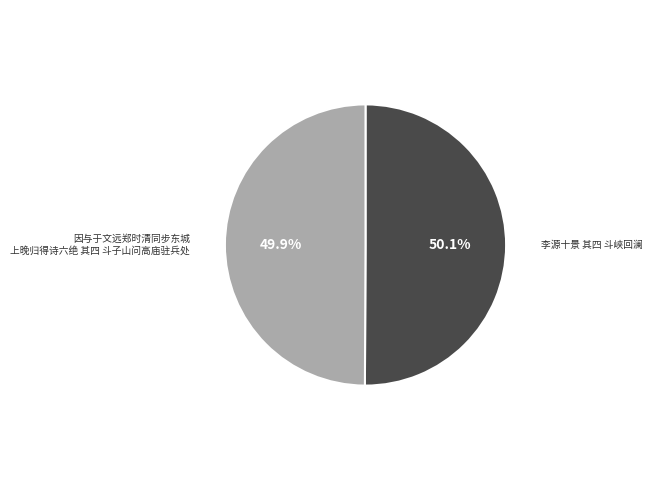

Is there a majority slice in this chart?

Yes